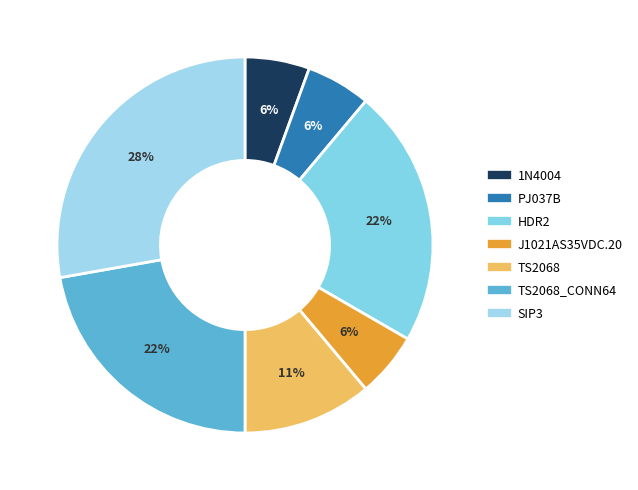

Rank the categories by value from lowest to highest.

1N4004, PJ037B, J1021AS35VDC.20, TS2068, HDR2, TS2068_CONN64, SIP3